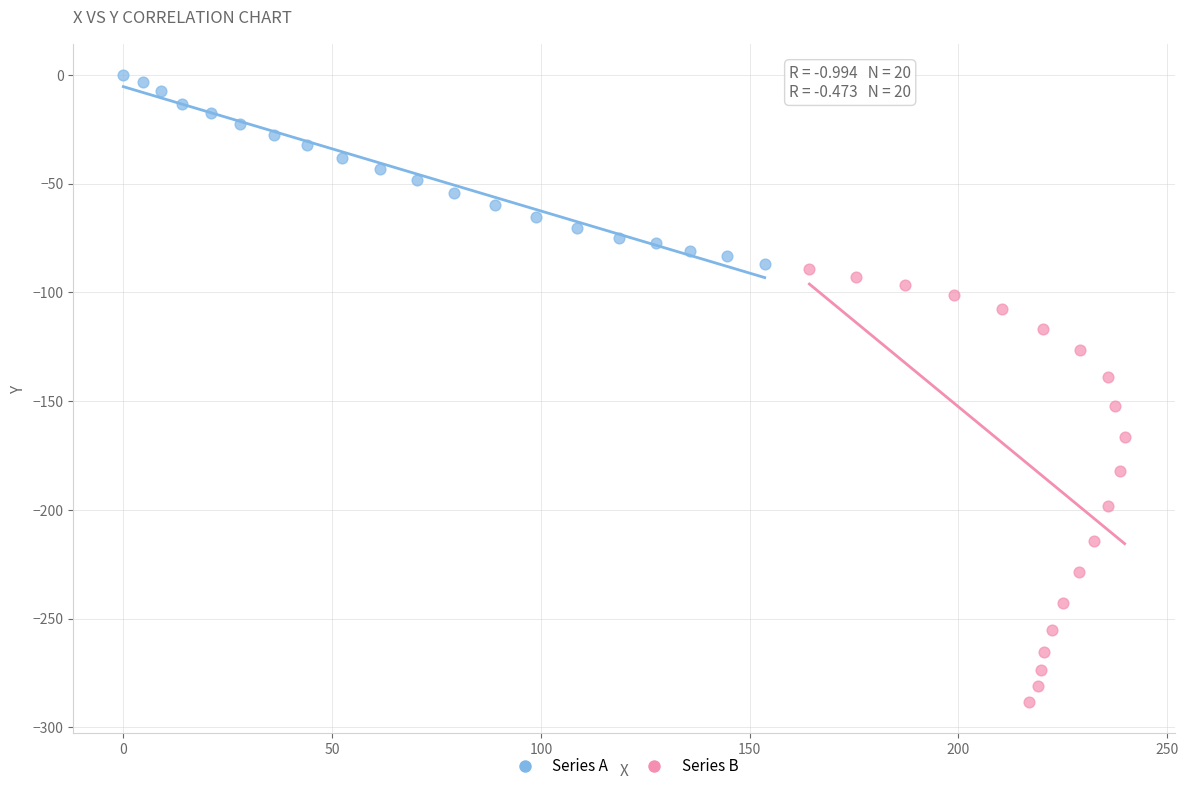

Which series contains the lowest Y value?

Series B